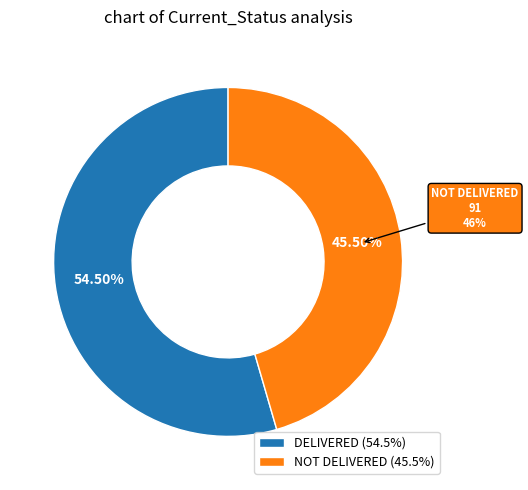

How many slices are in this pie chart?

2